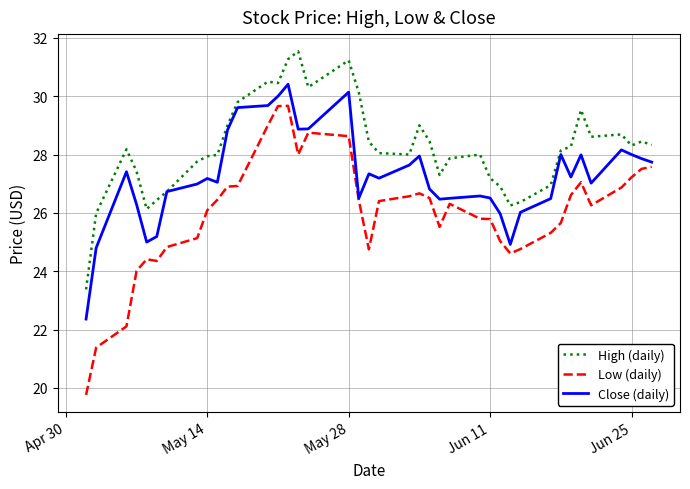

What is the smallest value displayed?

19.8